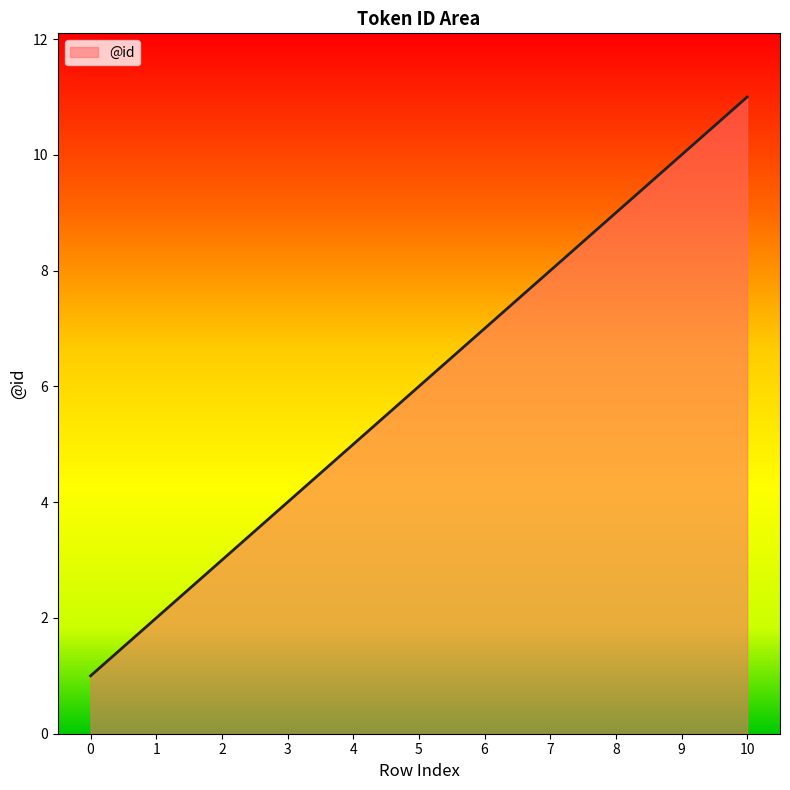

Is it true that the value at 8 is 14?

False